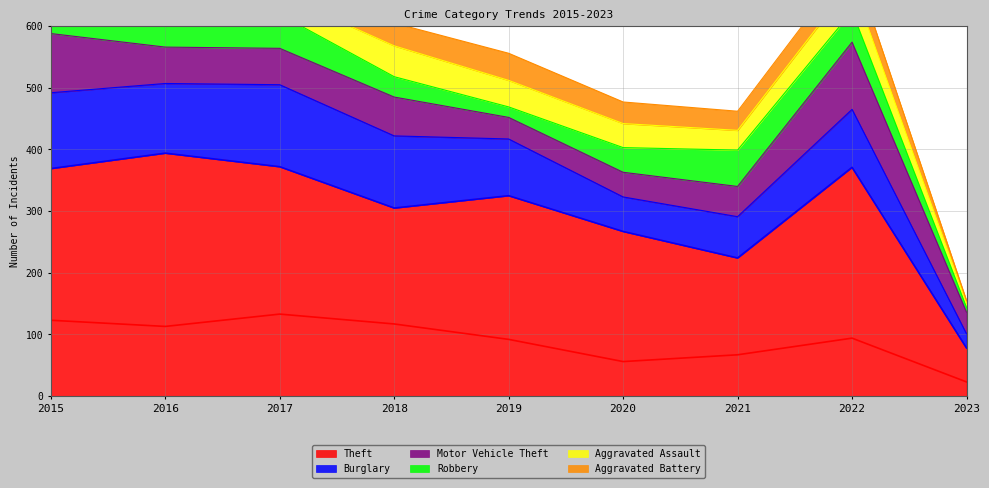

The value of Aggravated Battery at 2020 is 35. True or false?

True